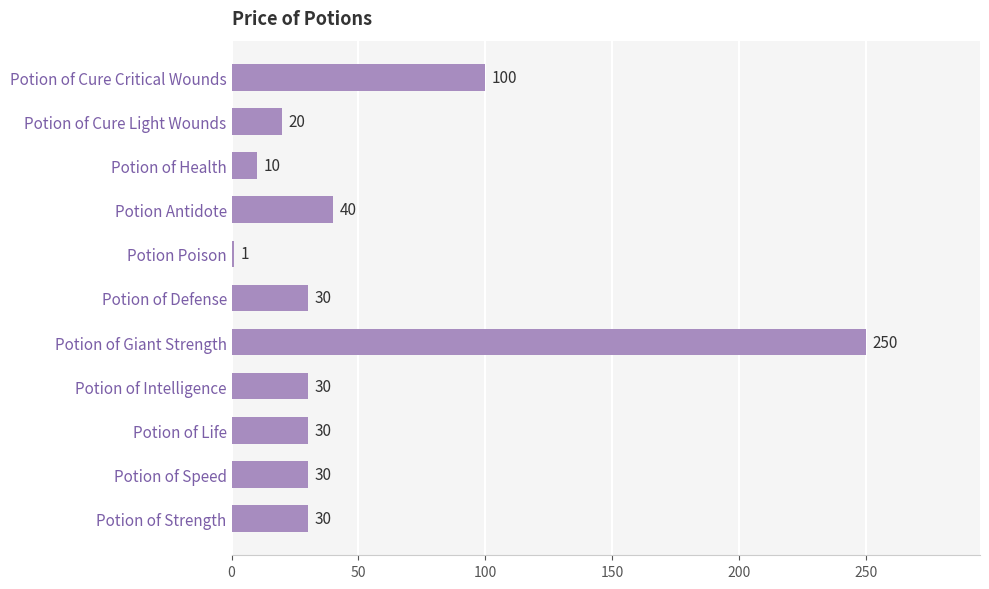

What is the difference between the maximum and minimum values?

249